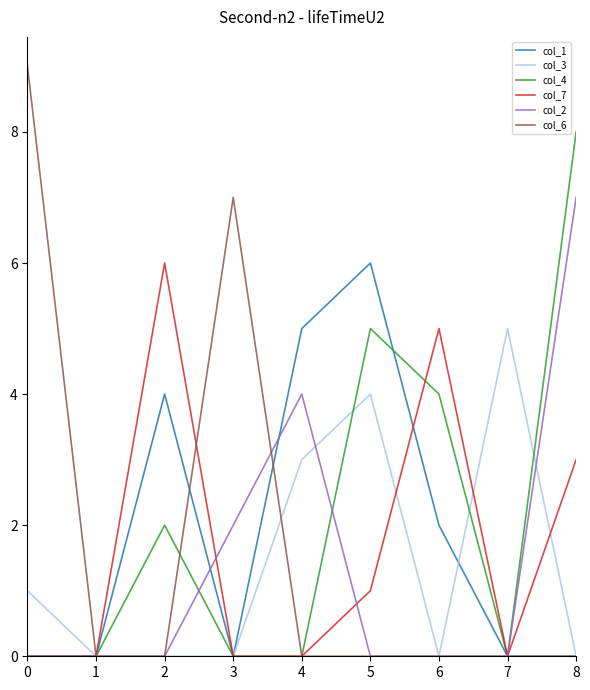

At which category is the sum across all series the highest?

8